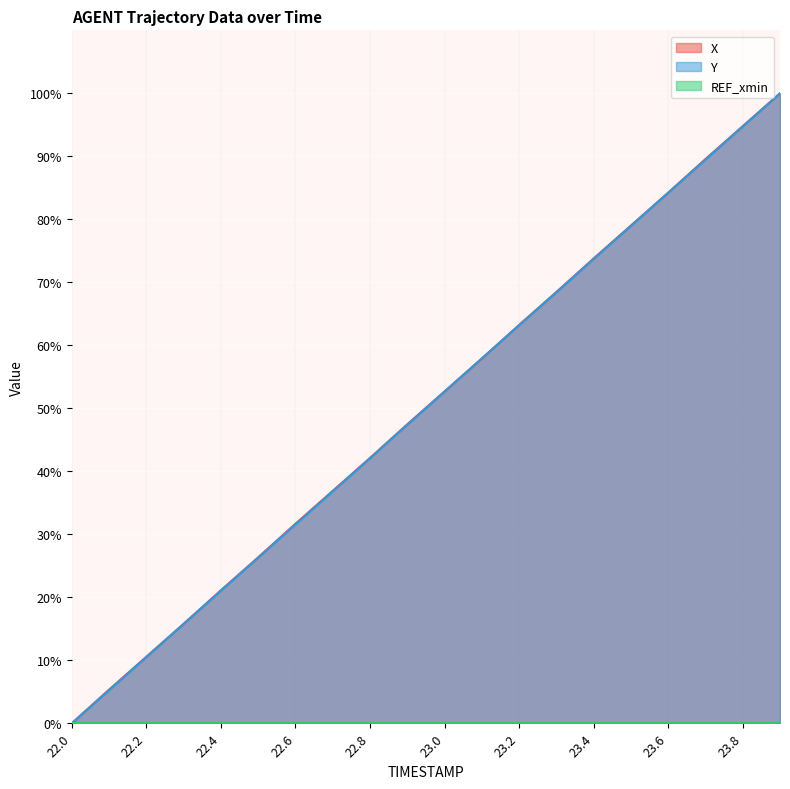

What is the maximum value for X?

100.0